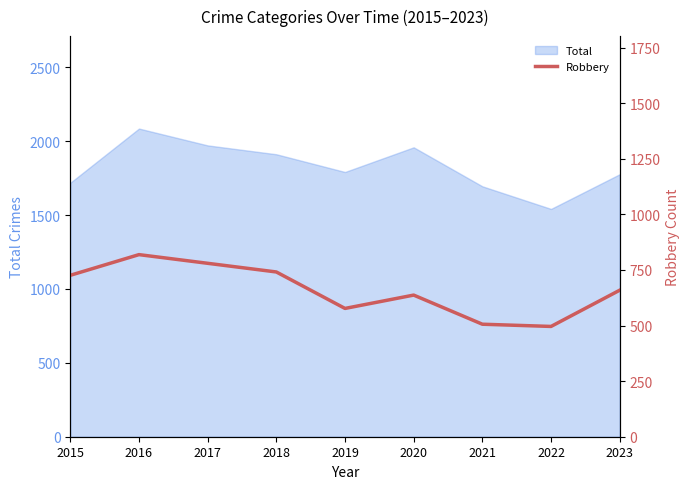

The value of Total at 2018 is 965. True or false?

False